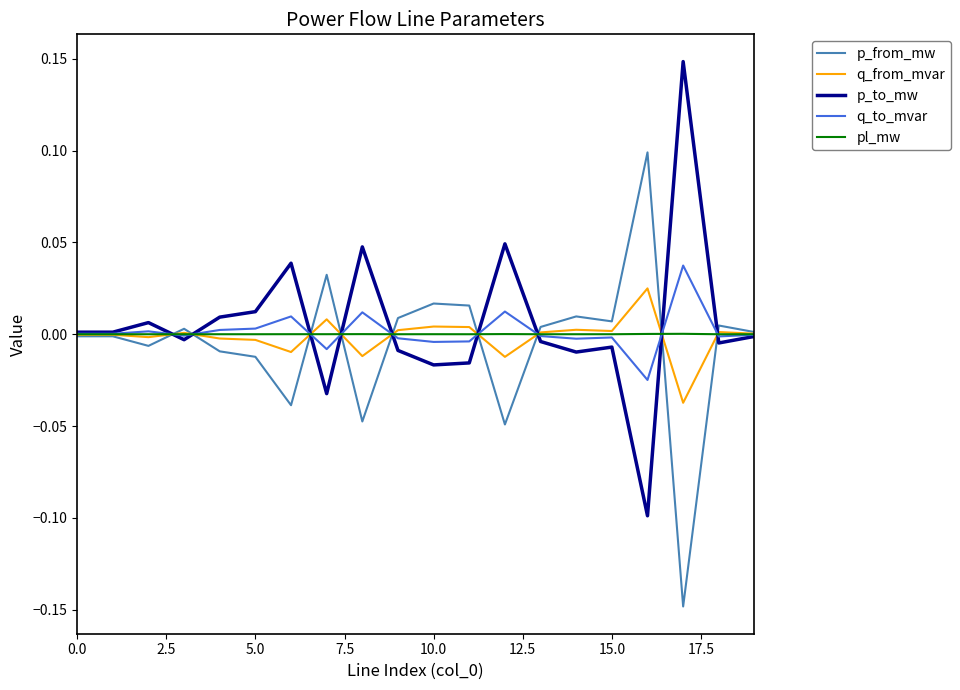

At how many categories does at least one series exceed 0?

20